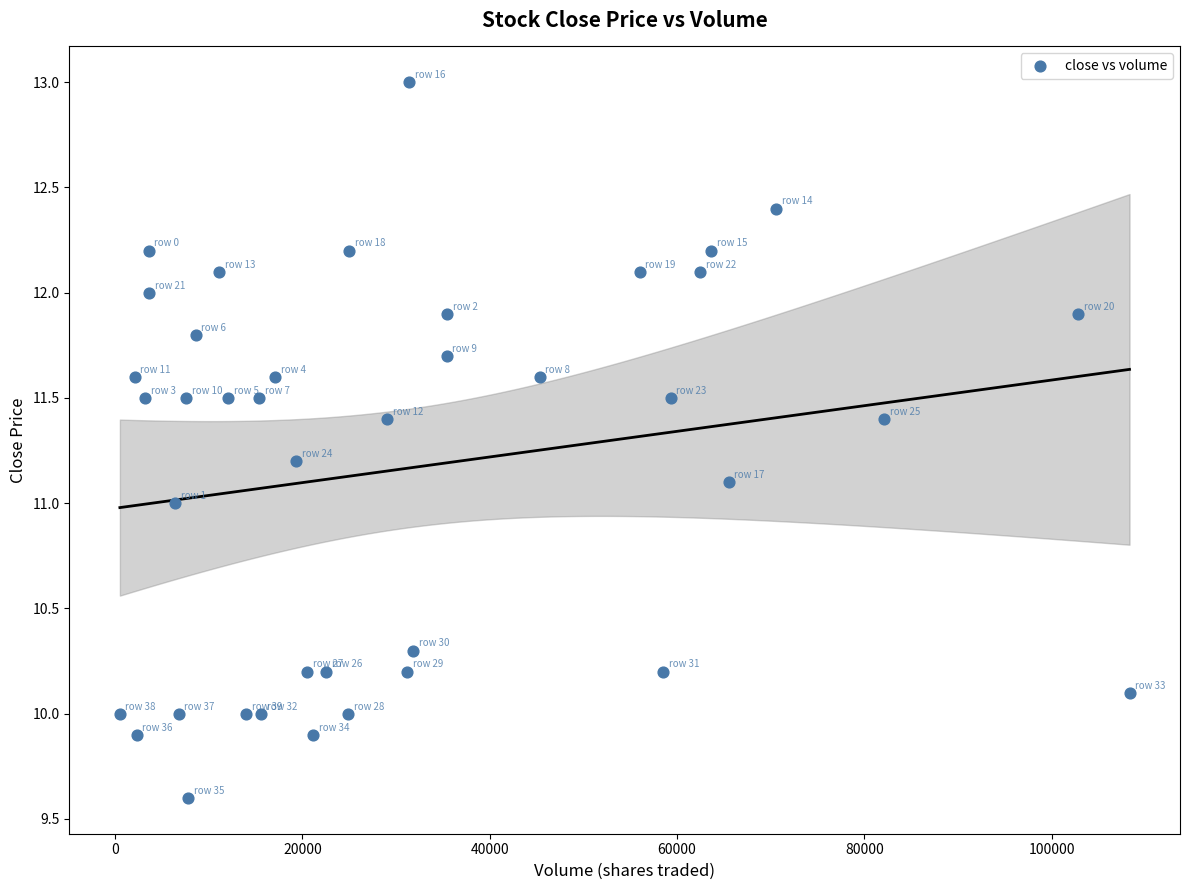

What is the range of X values (max minus min)?

107780.0